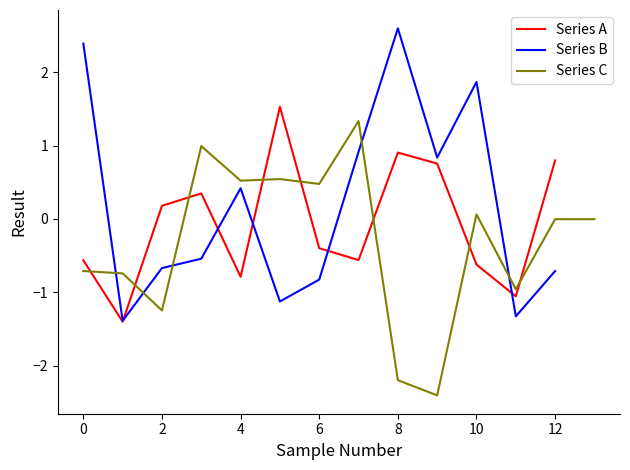

What is the minimum value for Series A?

-1.4